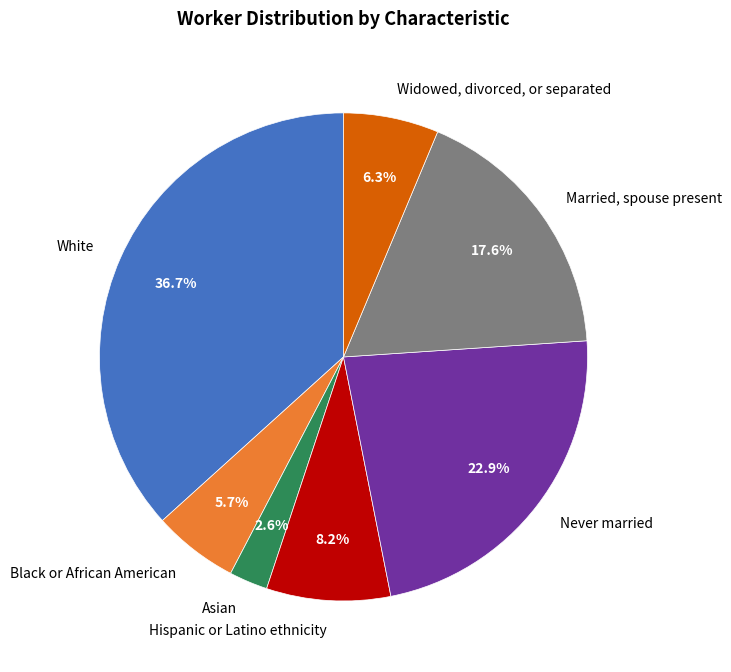

What percentage do White and Married, spouse present together represent?

54.3%